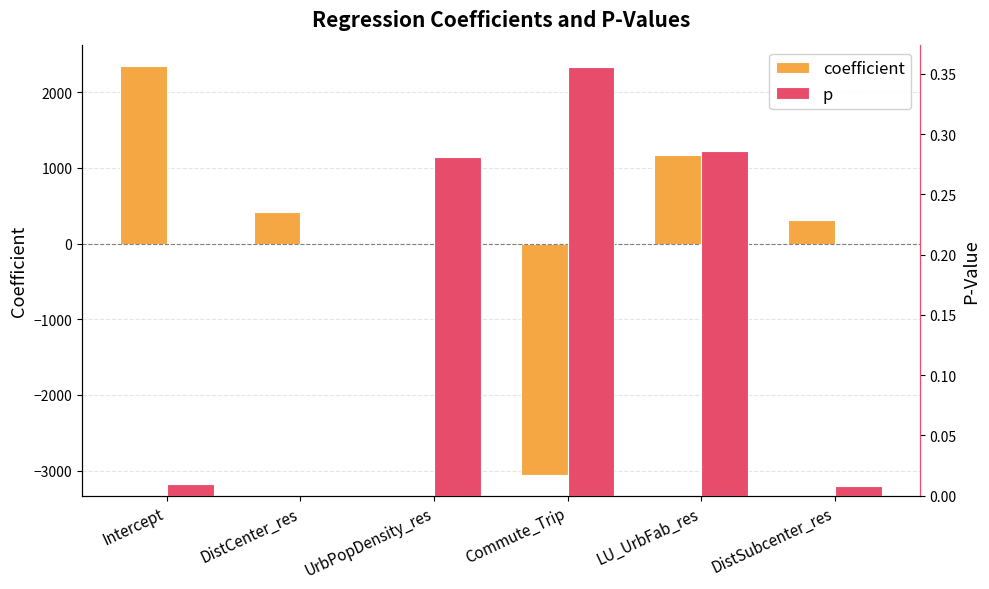

True or false: coefficient has a value of -0.1 at UrbPopDensity_res.

True